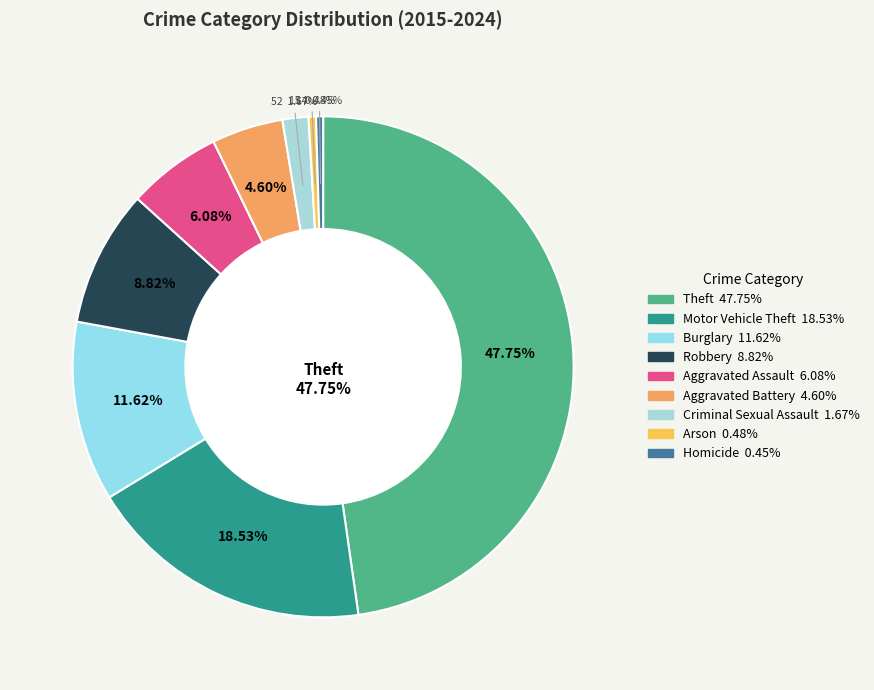

What is the total percentage of Aggravated Battery and Burglary?

16.2%